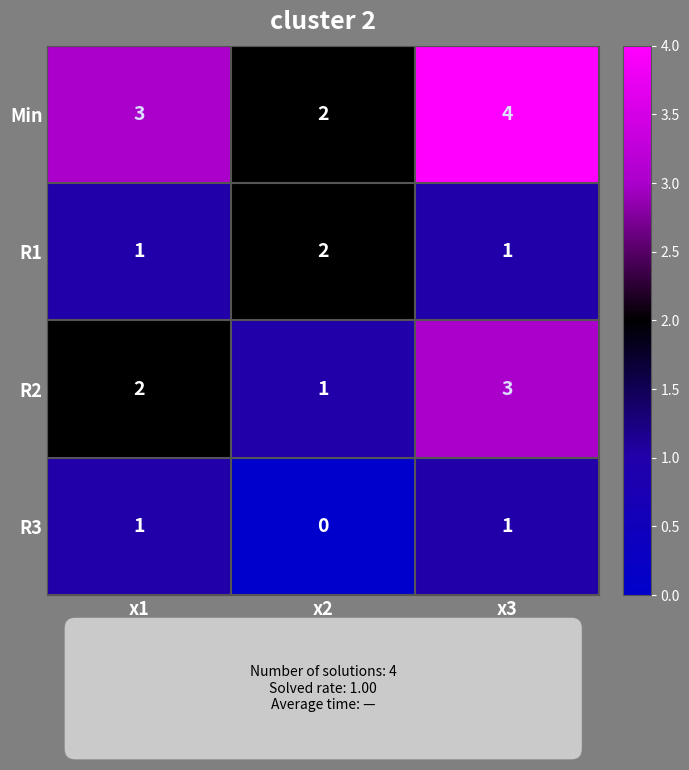

How many R3 values are between 0 and 1?

3